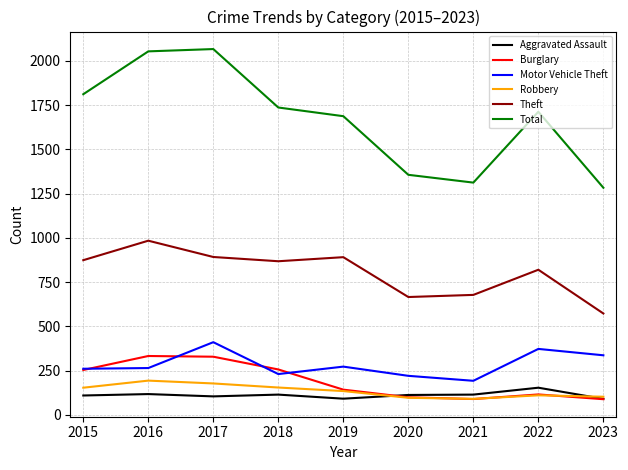

The Theft series shows 891 at 2019. True or false?

True